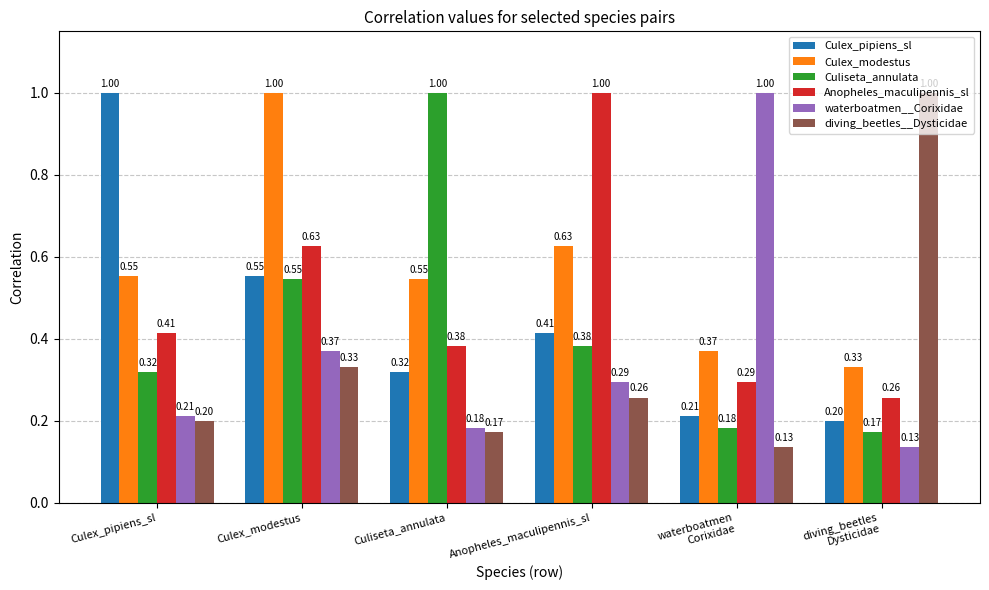

What is the difference between the Culiseta_annulata values at Culex_pipiens_sl and Culiseta_annulata?

0.7